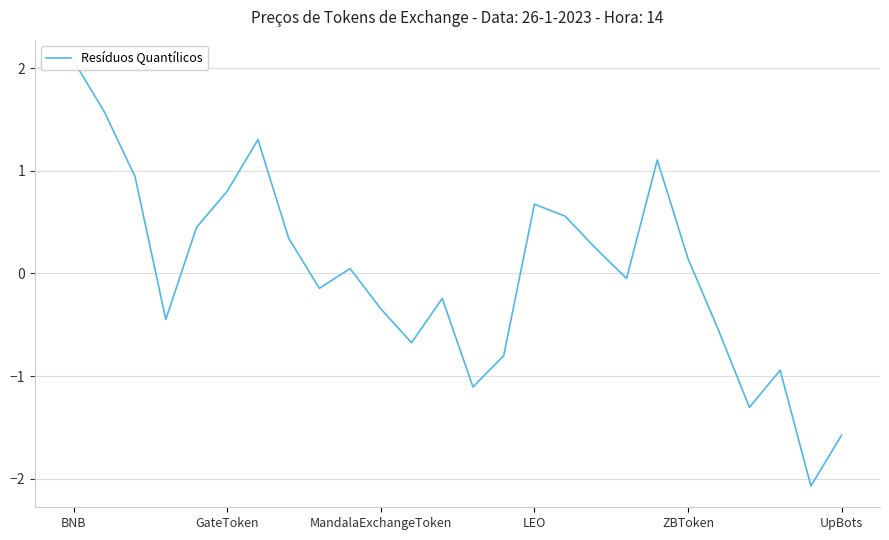

True or false: there are more than 1 points higher than both neighbors.

True